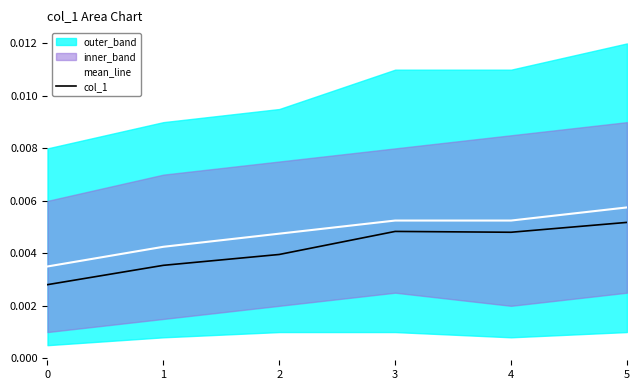

How many lines are shown in the chart?

2